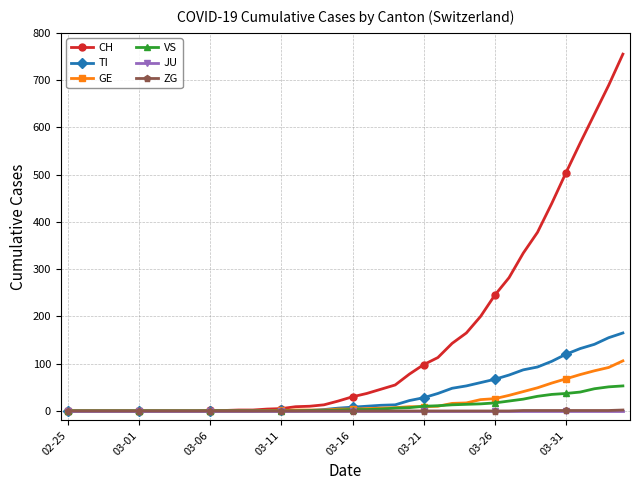

Which series has the largest total across all categories?

CH